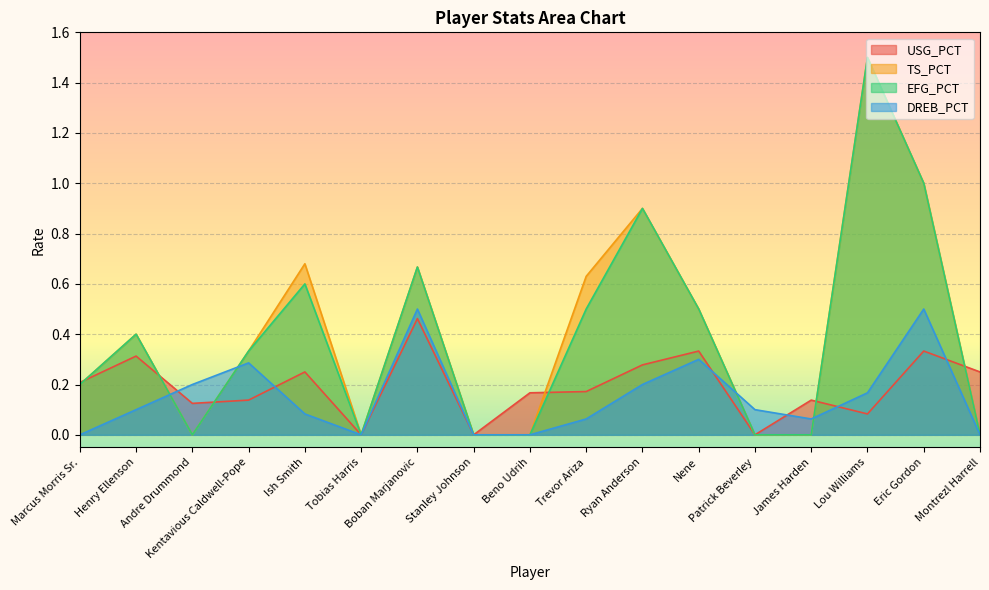

What is the sum of all EFG_PCT values?

6.6